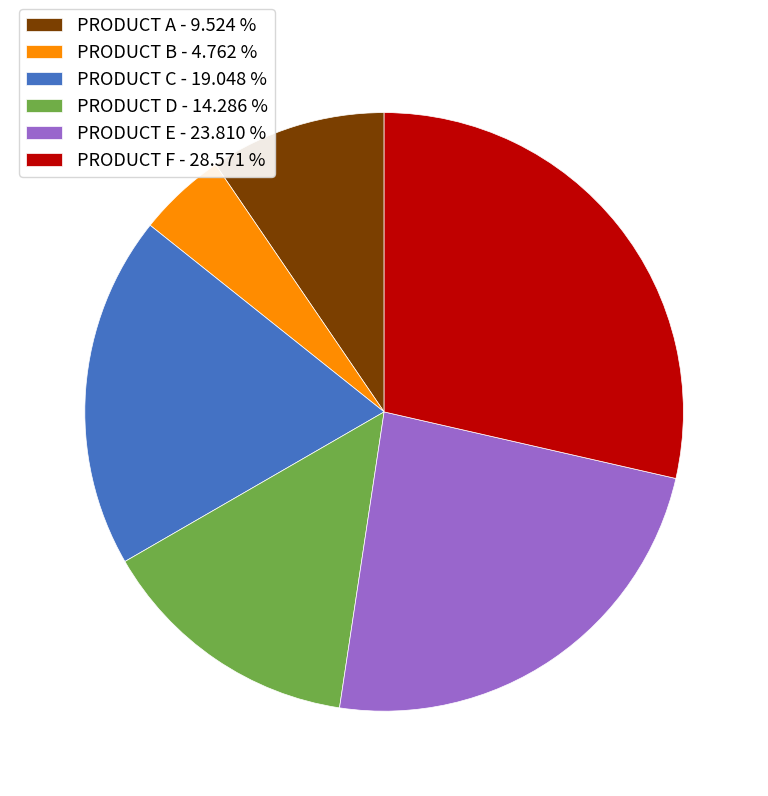

Is the sum of PRODUCT F - 28.571 % and PRODUCT B - 4.762 % greater than half?

No